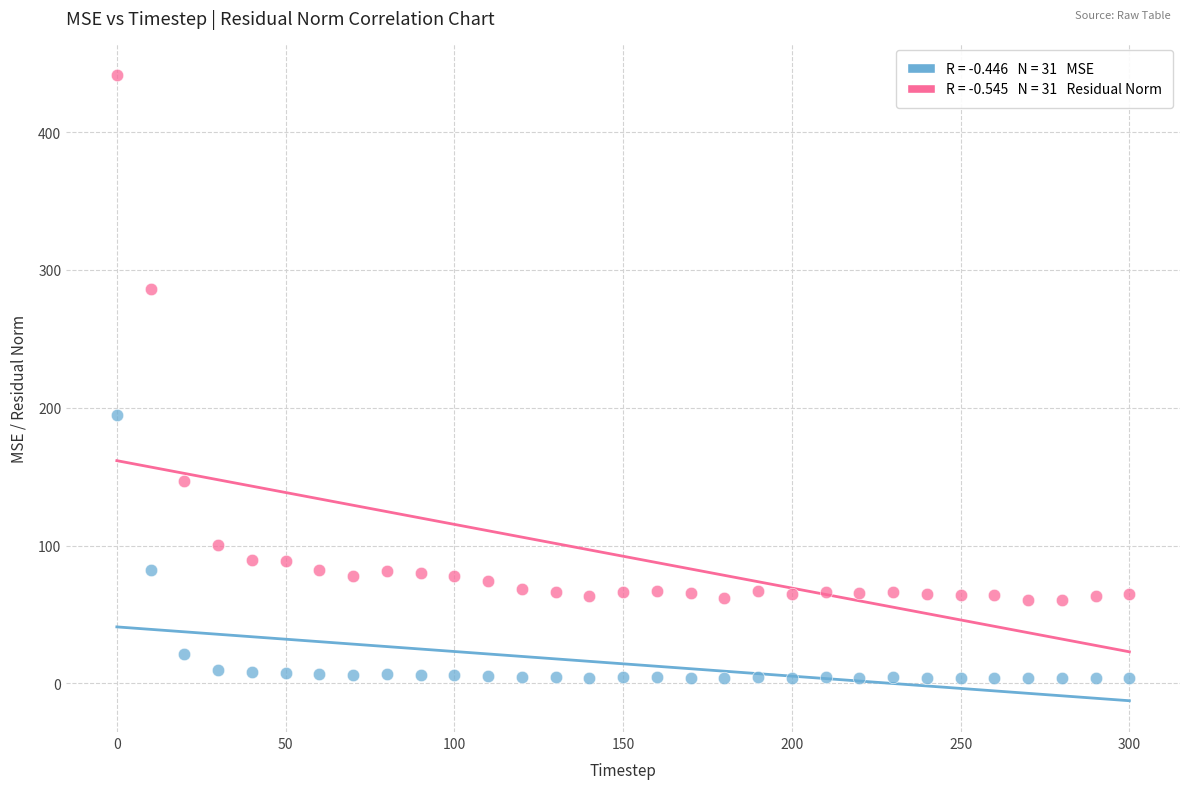

Across all data points, what is the range of Y values (max minus min)?

438.0